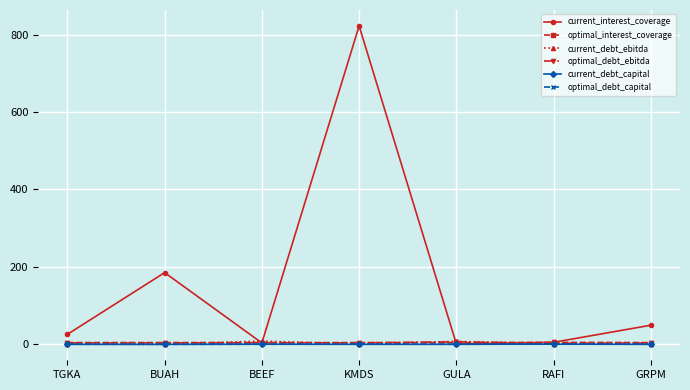

The current_debt_ebitda series shows 0.5 at TGKA. True or false?

True